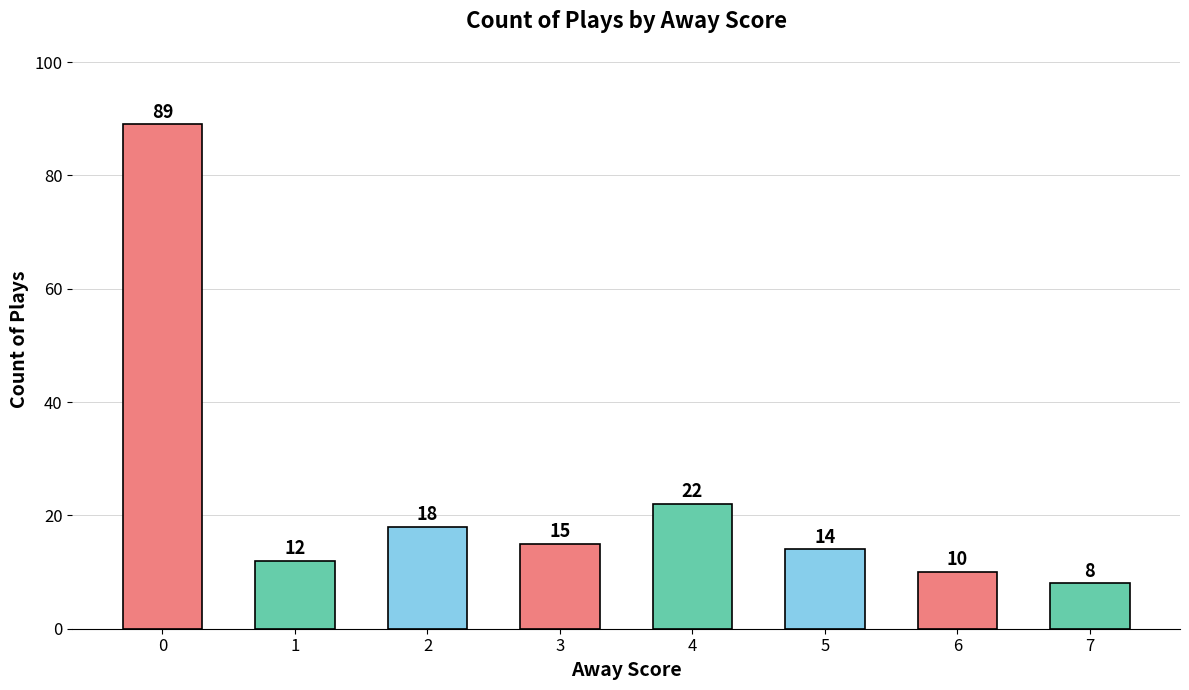

True or false: the data shows 89 at 0.

True